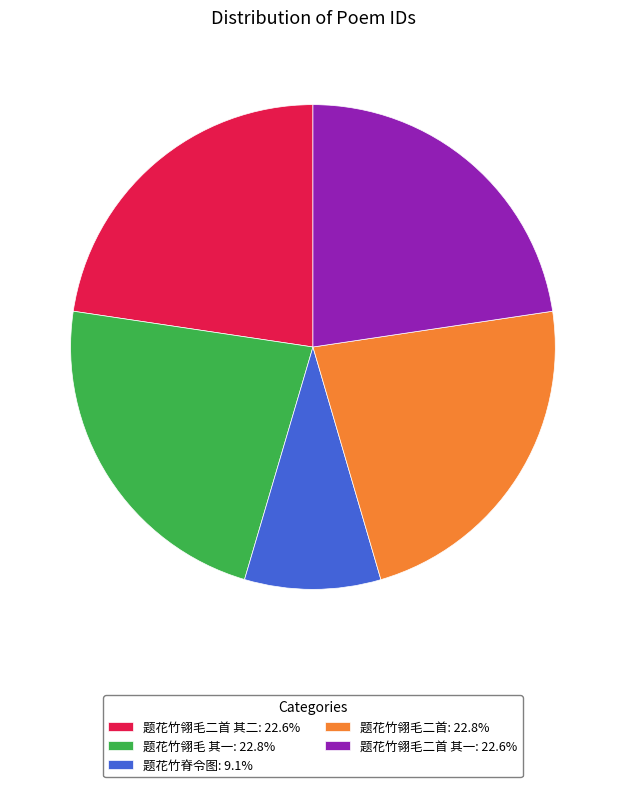

Combined, do 题花竹翎毛二首: 22.8% and 题花竹翎毛二首 其二: 22.6% account for over 50%?

No